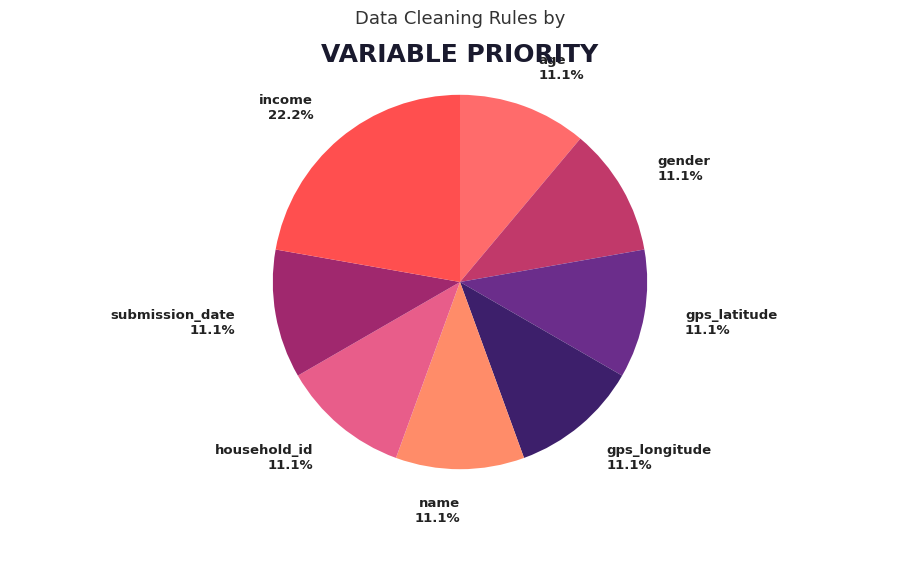

What is the ratio of the value at age to the value at household_id?

1.0